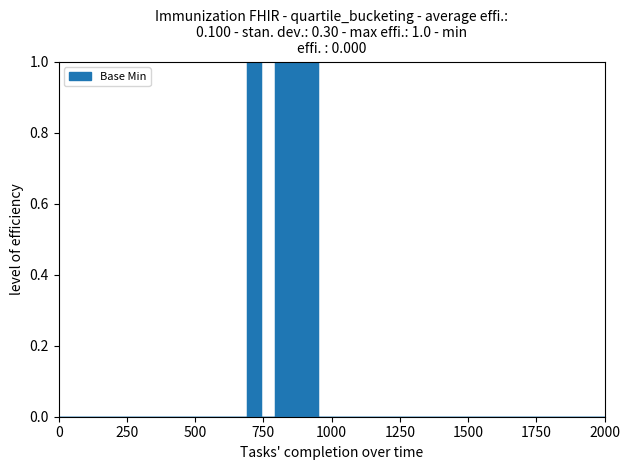

How many points are lower than both their immediate neighbors (excluding endpoints)?

1